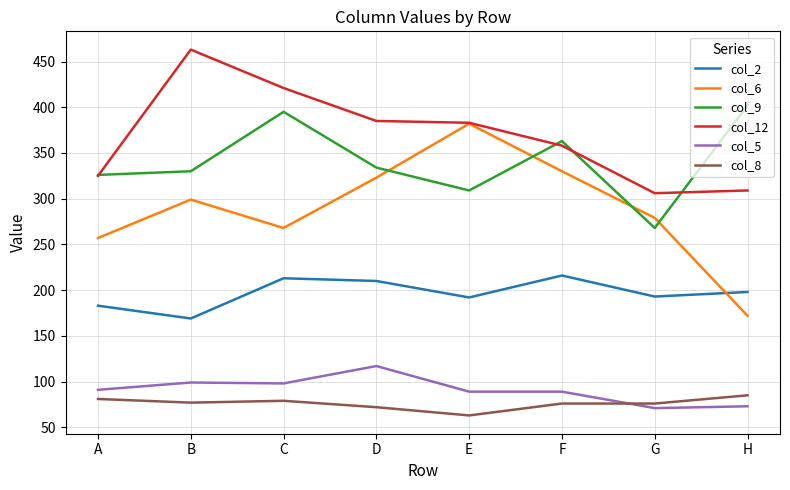

The col_9 series shows 309 at E. True or false?

True